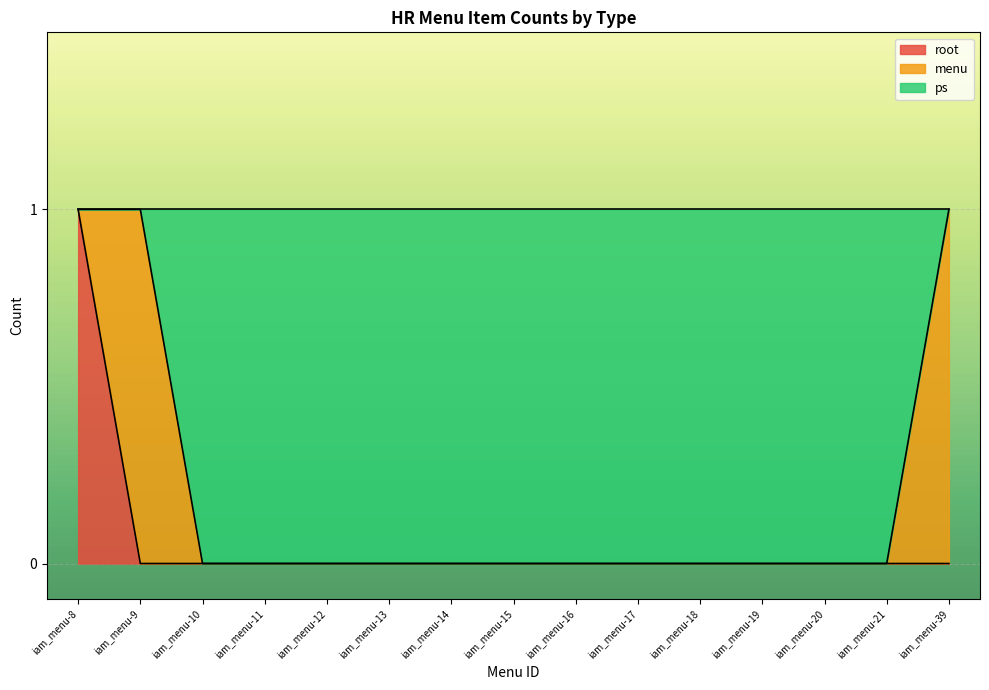

At which label does root reach its minimum?

iam_menu-9